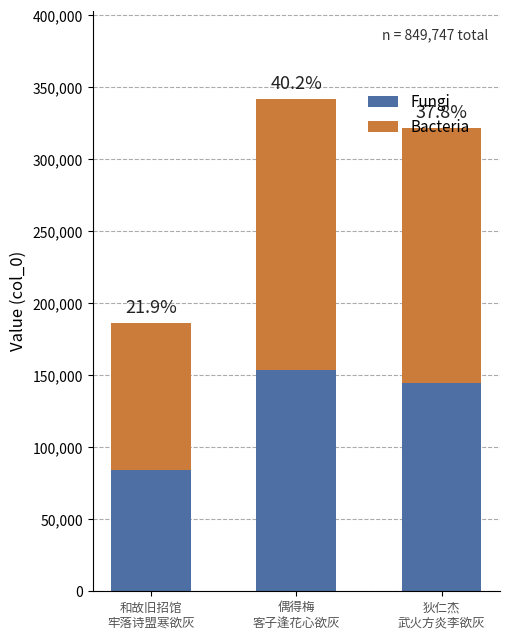

Does the chart contain stacked bars?

Yes